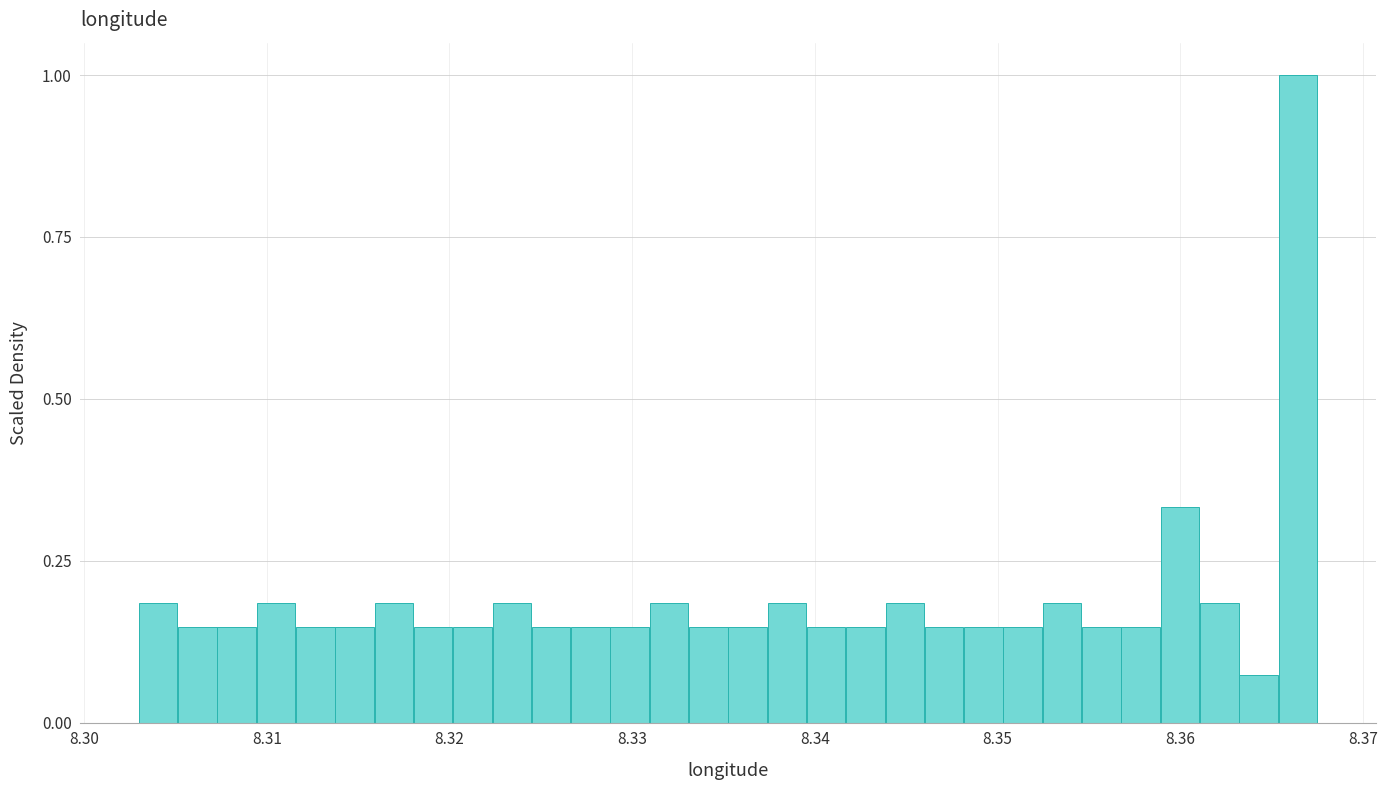

Read against the x-axis, roughly where is the centre of the tallest bar?

8.366